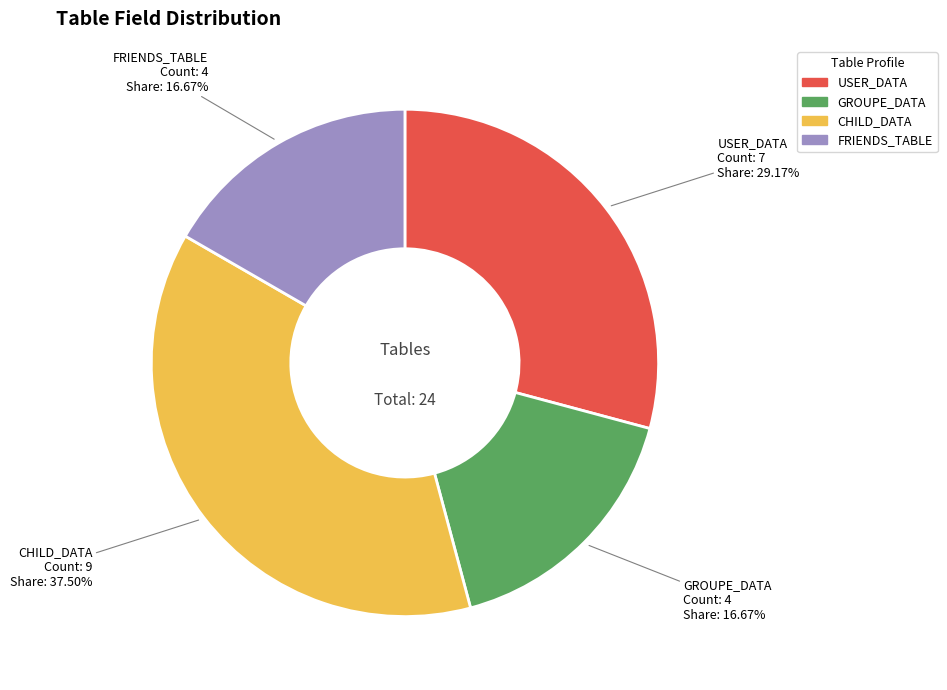

To the nearest percent, what is the combined percentage of CHILD_DATA and FRIENDS_TABLE?

54%